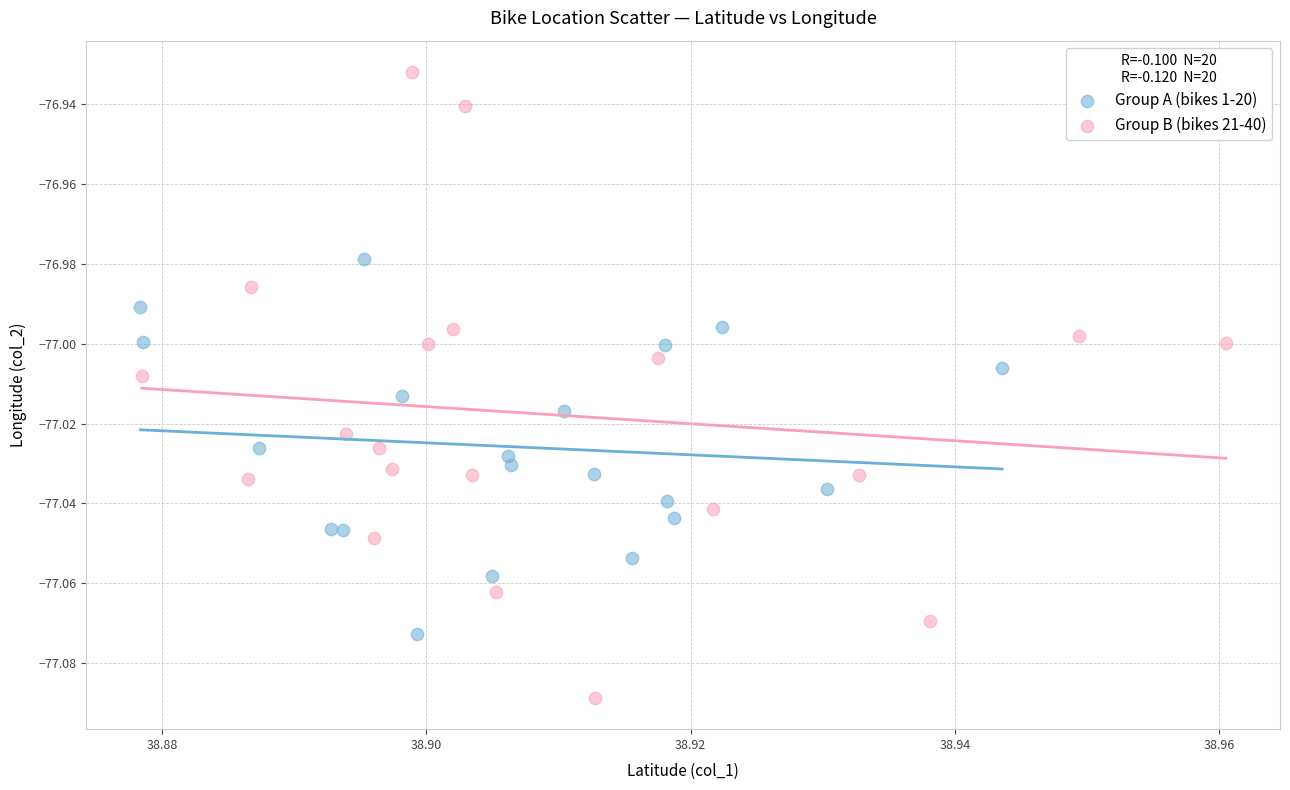

What are all the series names shown in the legend?

Group A (bikes 1-20), Group B (bikes 21-40)